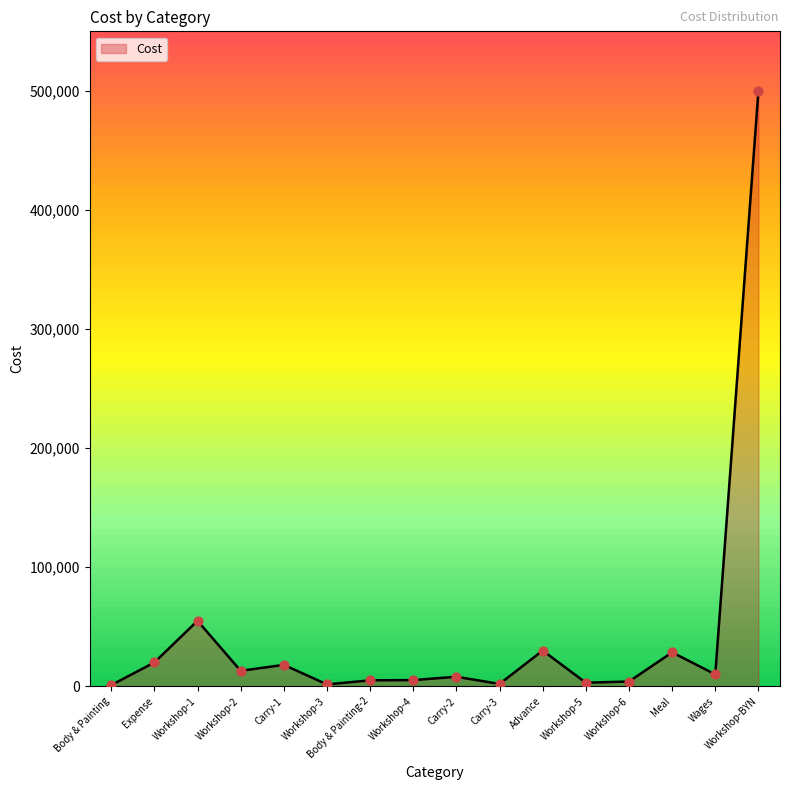

What is the change in value from Body & Painting-2 to Advance?

+25000